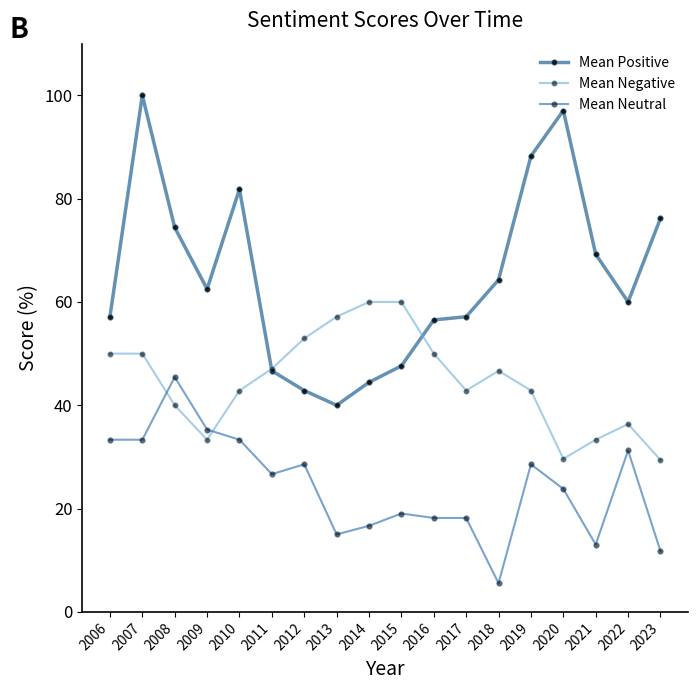

What is the lowest value of the Mean Negative series?

29.4